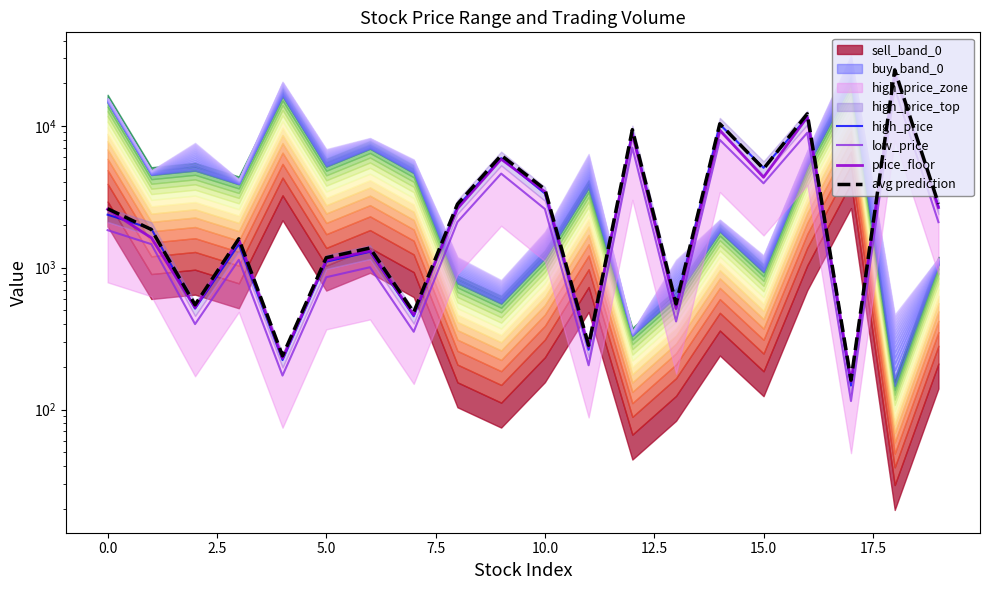

Which series changed the most between 7.5 and 10.0?

avg prediction